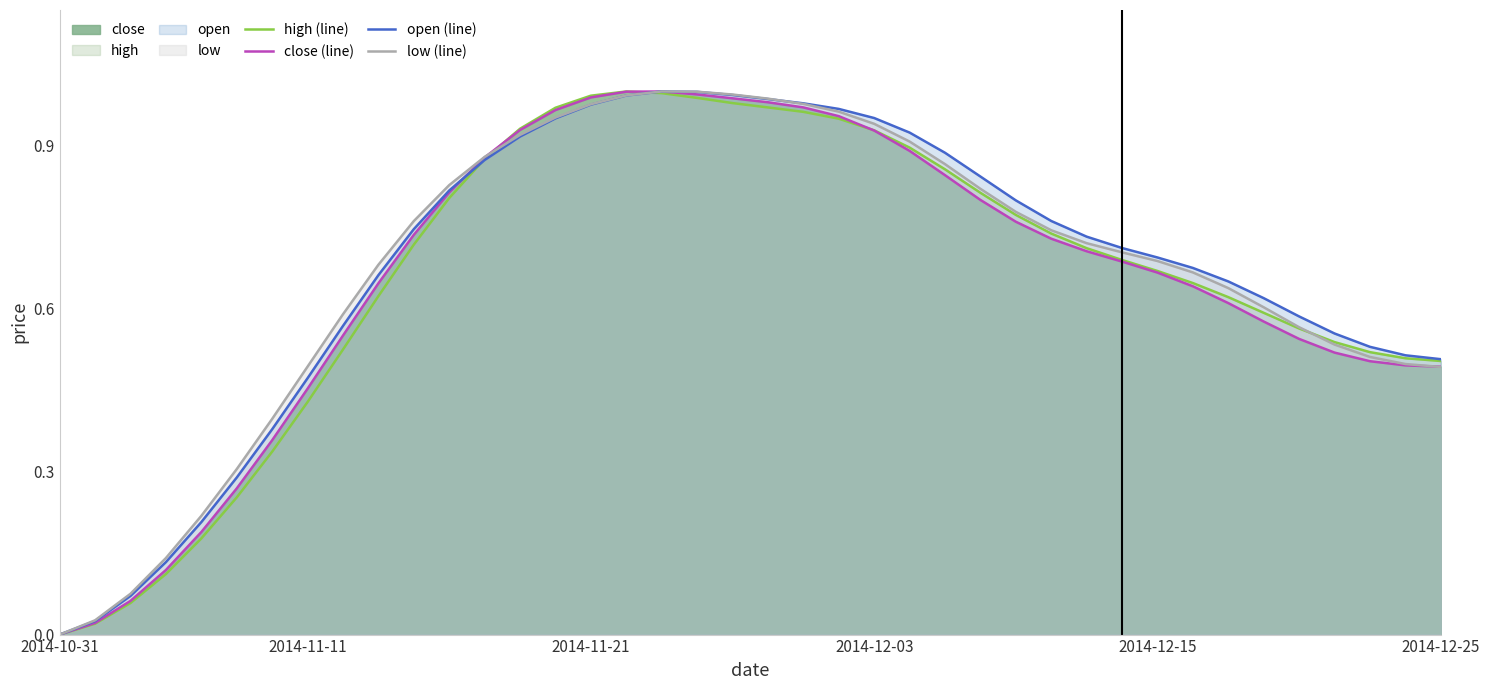

At which category does the chart reach its peak across all series?

16